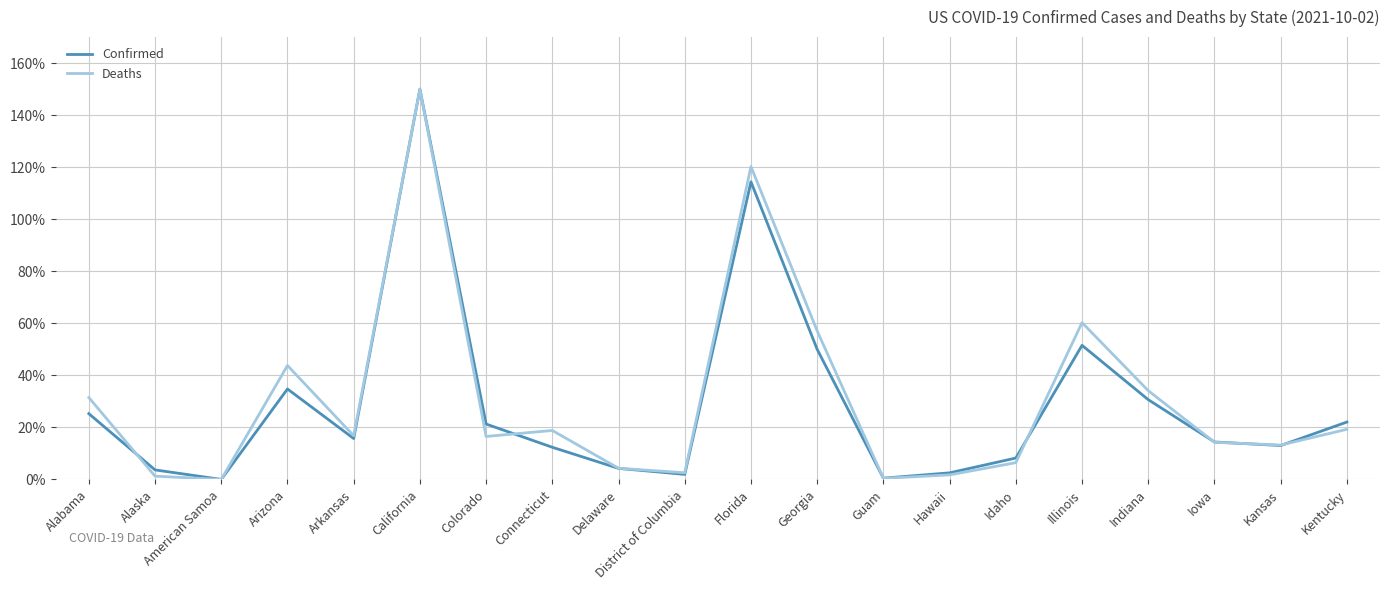

True or false: Deaths has a value of 29.5 at Arkansas.

False